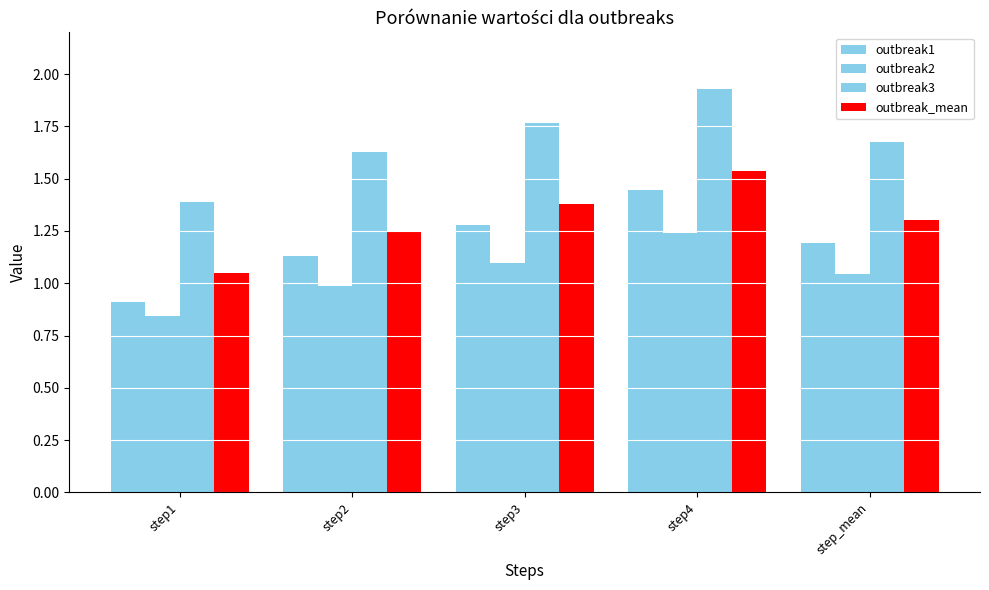

Is the value of outbreak_mean at step4 greater than the value of outbreak3 at step3?

No